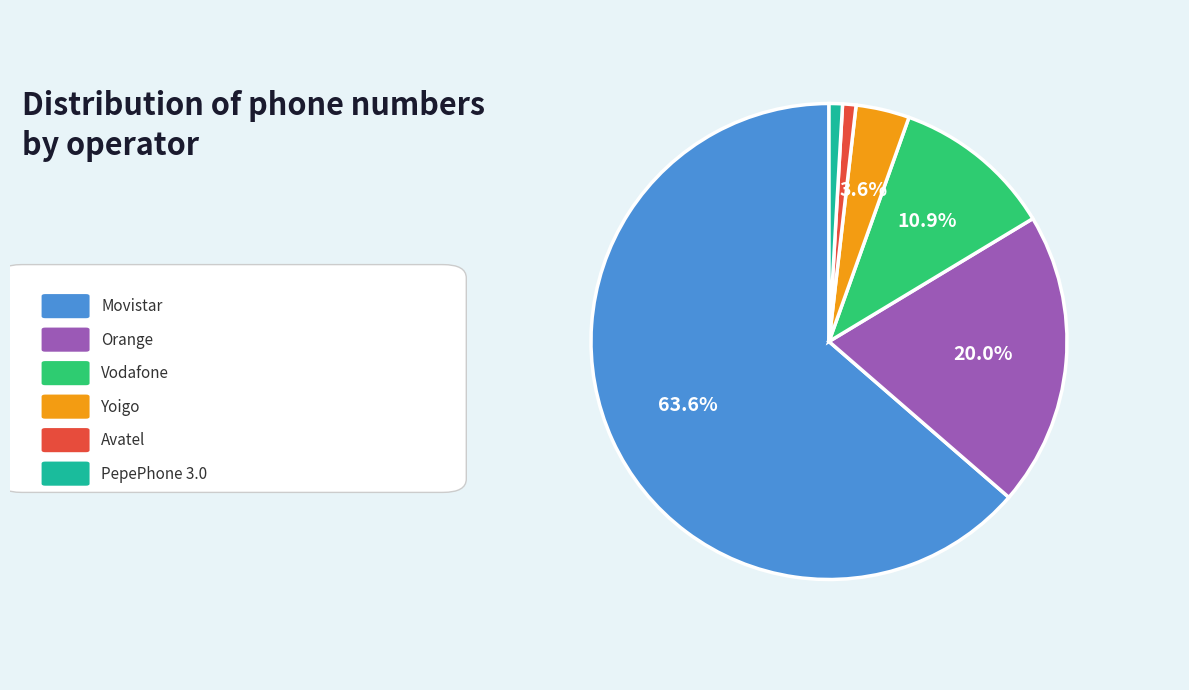

How many slices are in this pie chart?

6